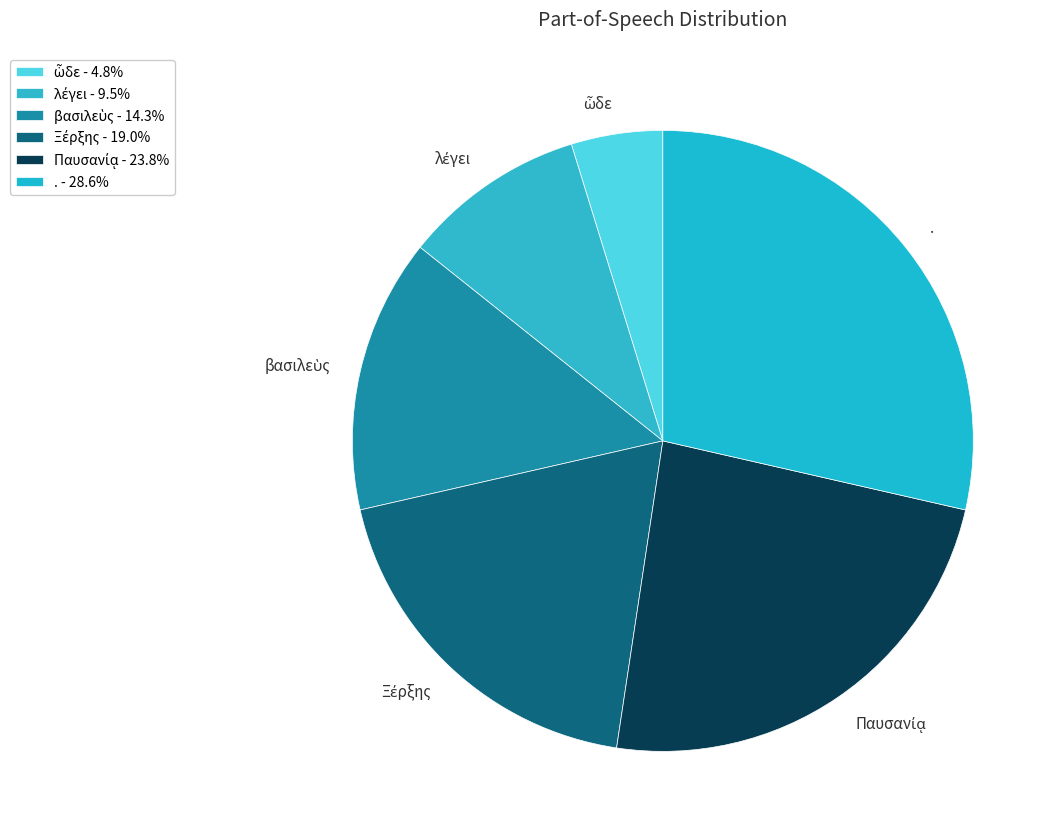

Is there any slice that represents more than half of the pie?

No